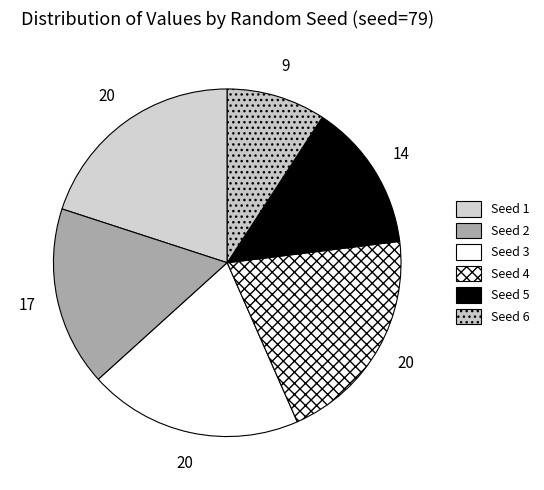

How many slices are in this pie chart?

6